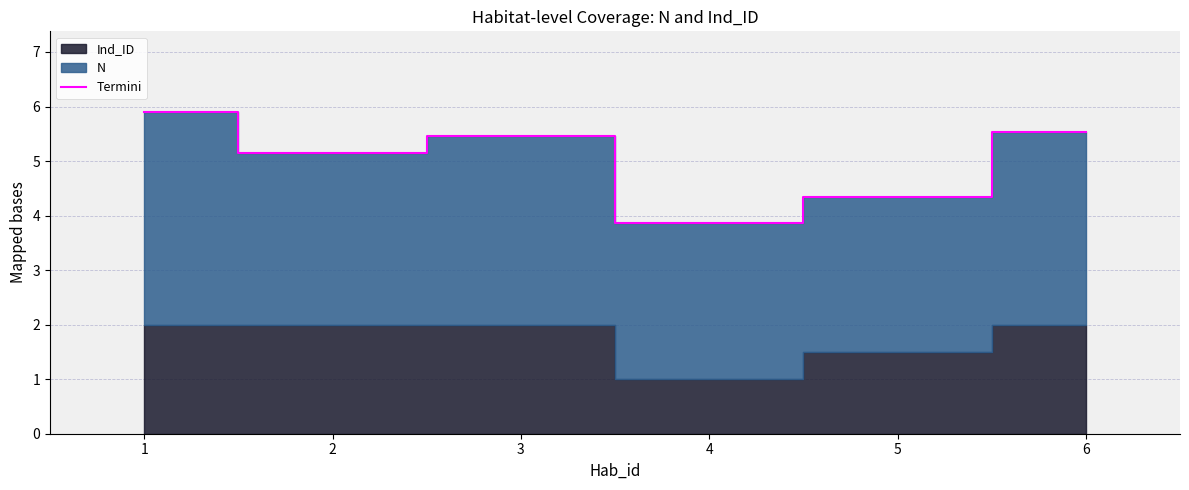

At which label is the value closest to 4?

4